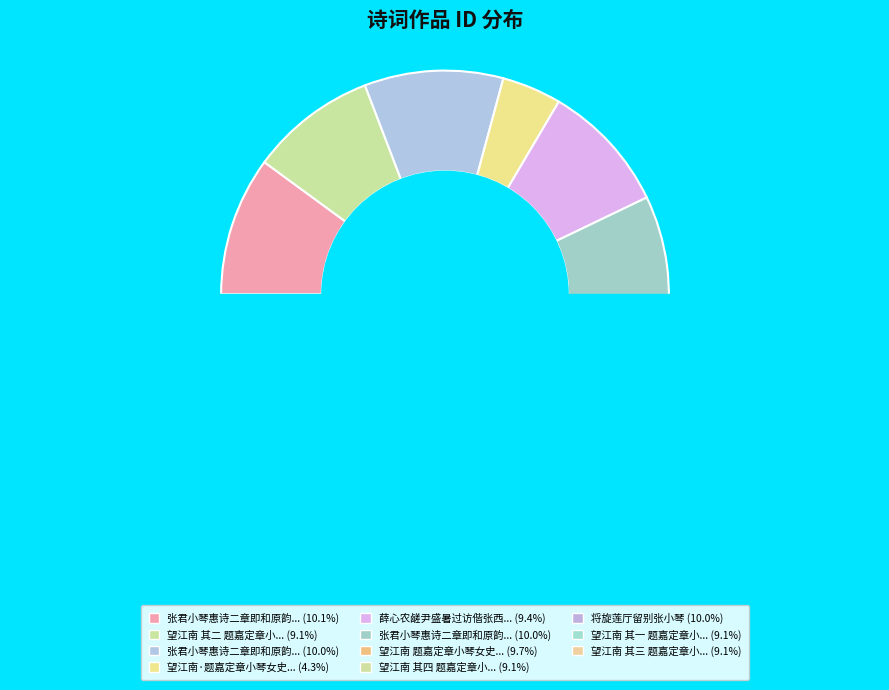

Does 薛心农鹾尹盛暑过访偕张西章、钮小琴与叔兄放棹碧浪湖纳凉 account for over 50% of the chart?

No